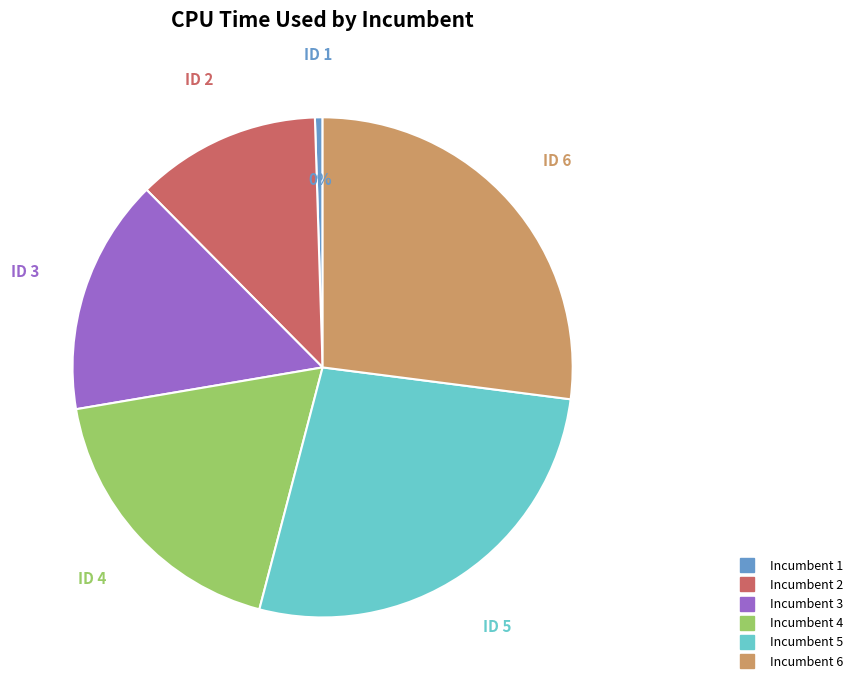

Is there any slice that represents more than half of the pie?

No